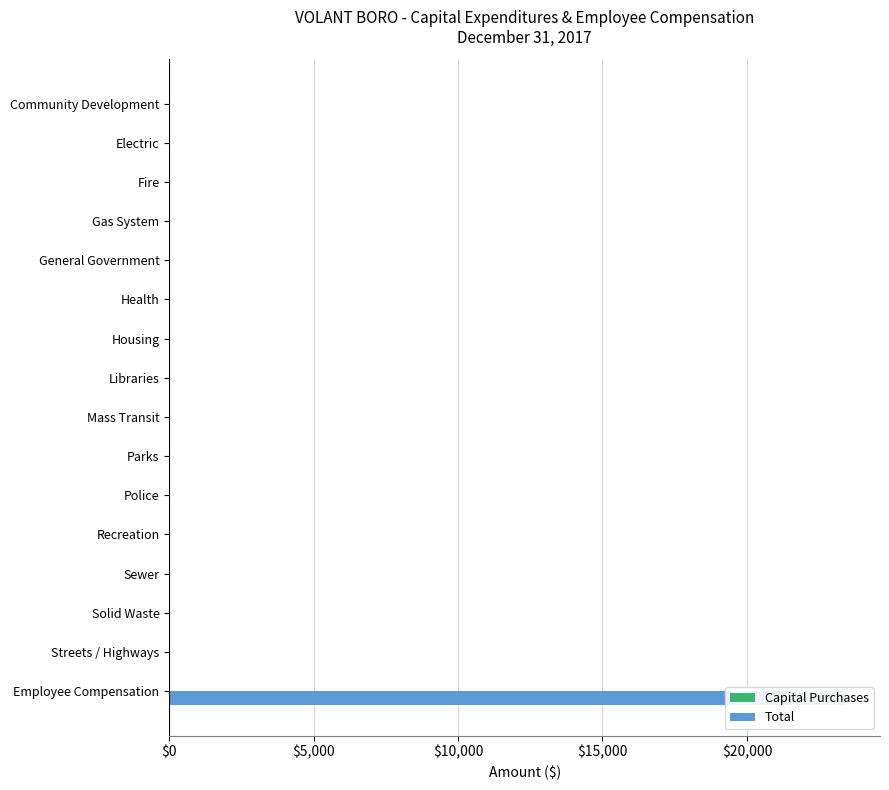

True or false: Total has a value of -9474.6 at Gas System.

False